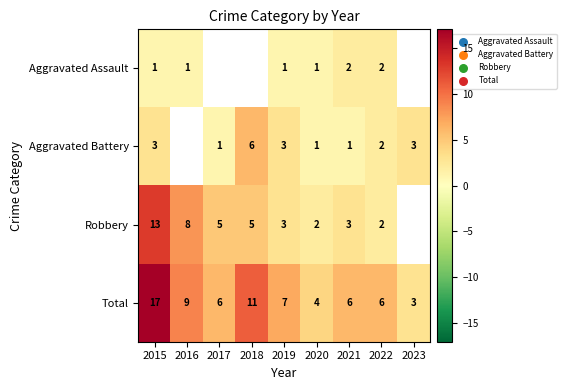

What is the difference between the highest and lowest values at 2019?

6